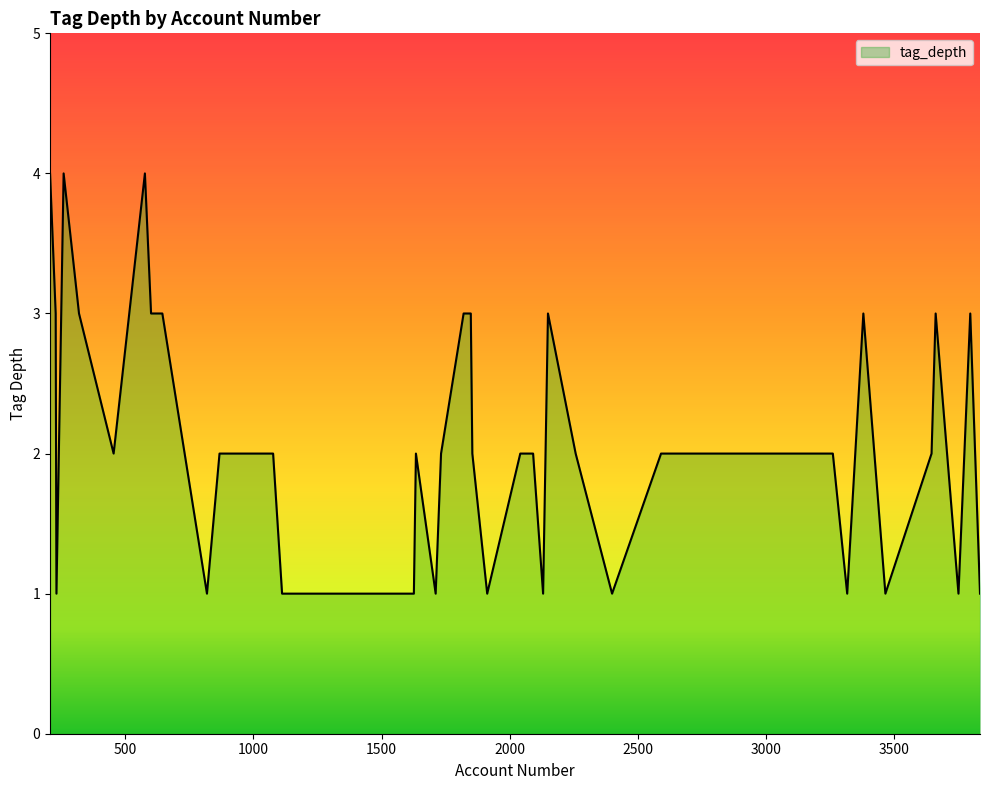

Does the chart have visible grid lines?

No